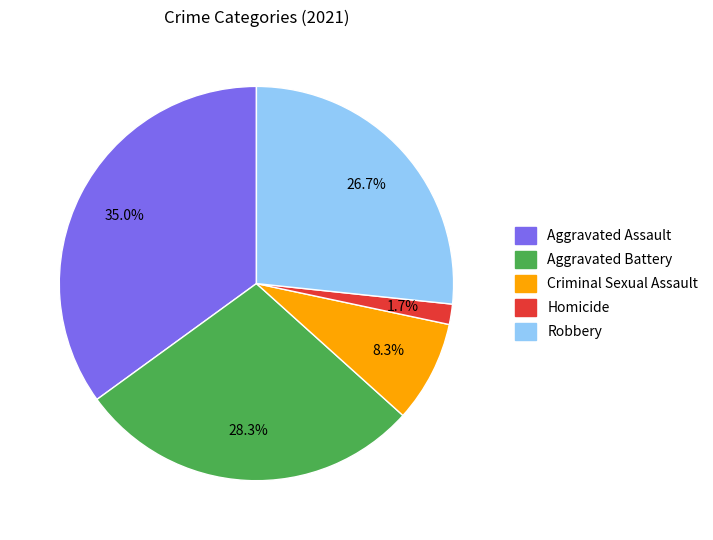

Which category has the biggest portion of the pie?

Aggravated Assault